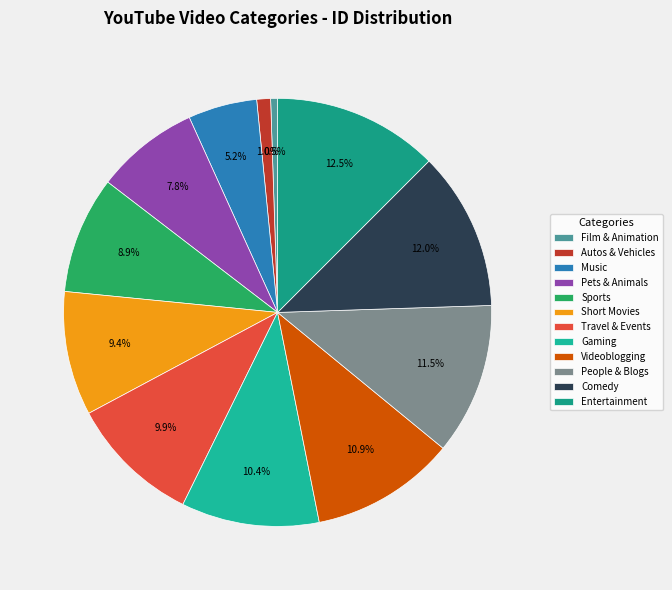

What percentage do Entertainment and Gaming together represent?

22.9%